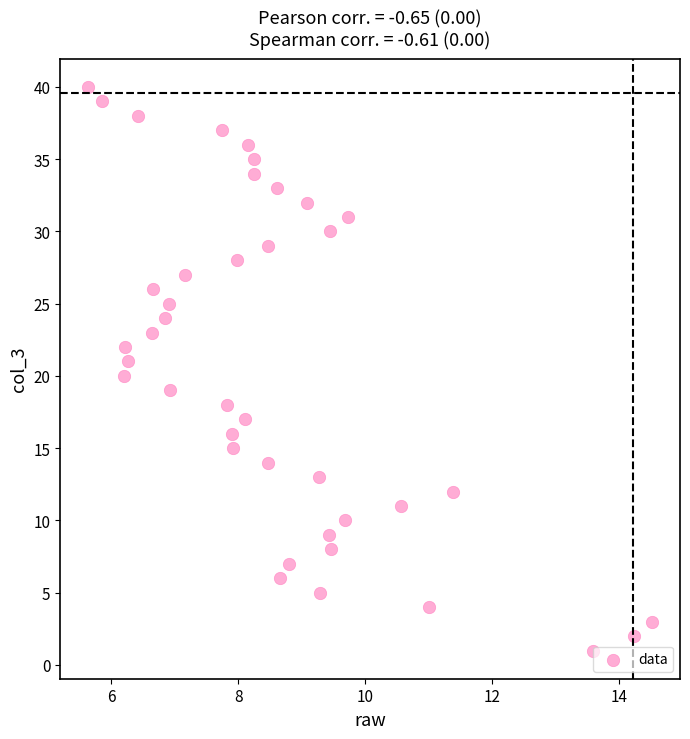

What is the range of Y values (max minus min)?

39